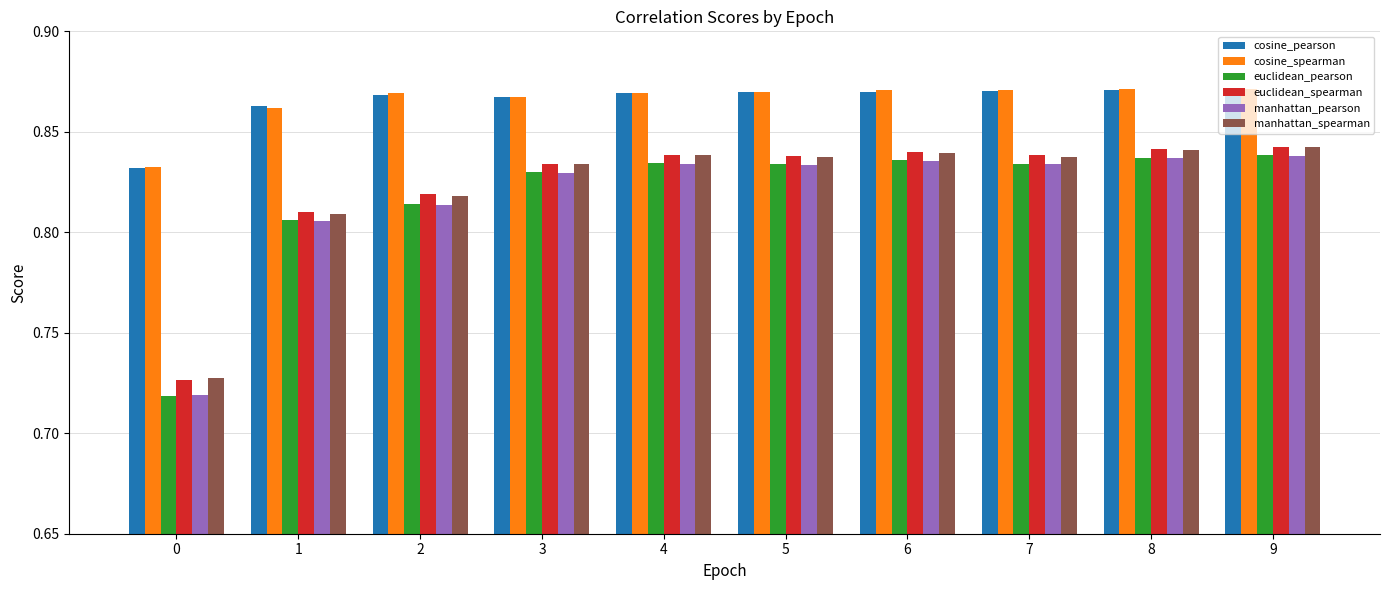

How many bars are there in each group?

6